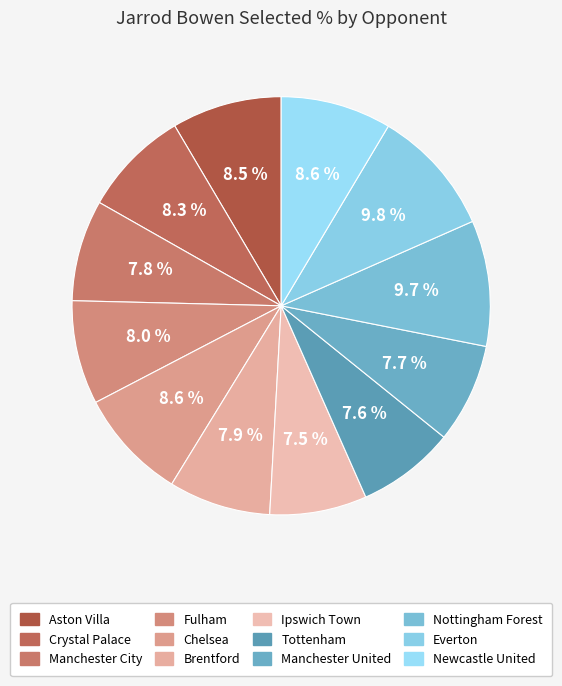

Count the number of slices in the pie.

12